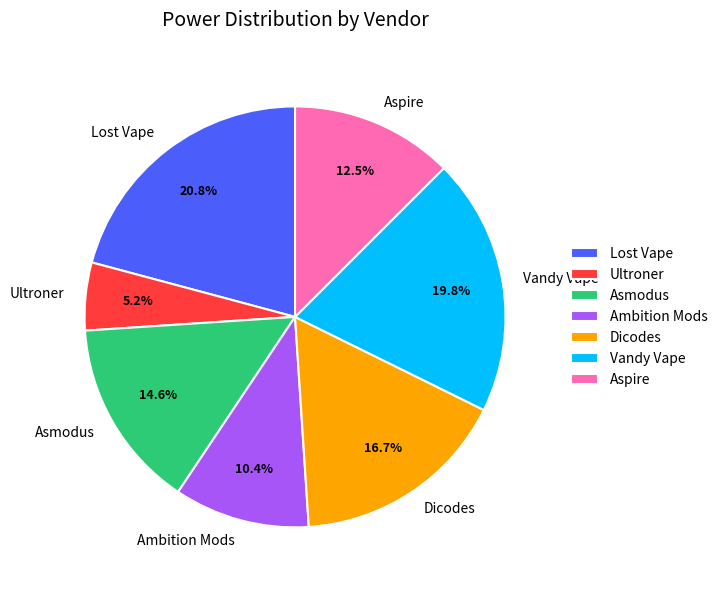

To the nearest percent, what is the average slice percentage?

14%